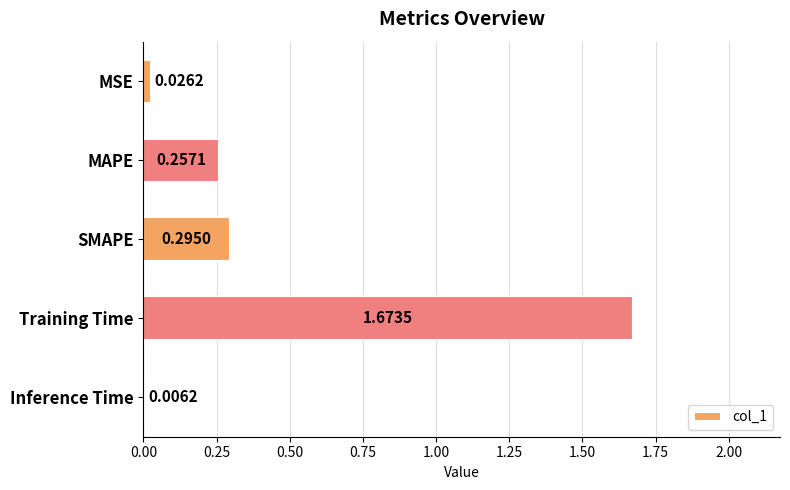

Which has a higher value, MSE or Training Time?

Training Time